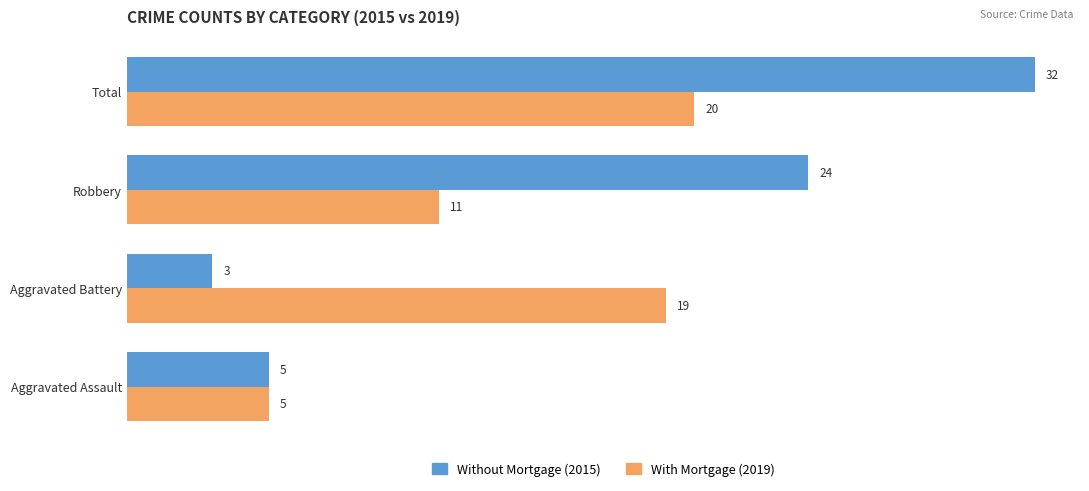

What is the spread (max minus min) of values at Total?

12